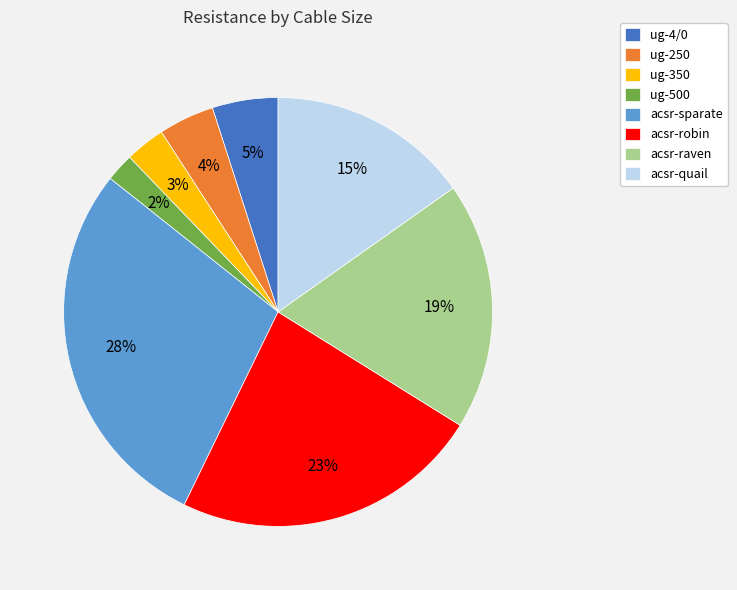

Is the sum of acsr-robin and ug-4/0 greater than half?

No